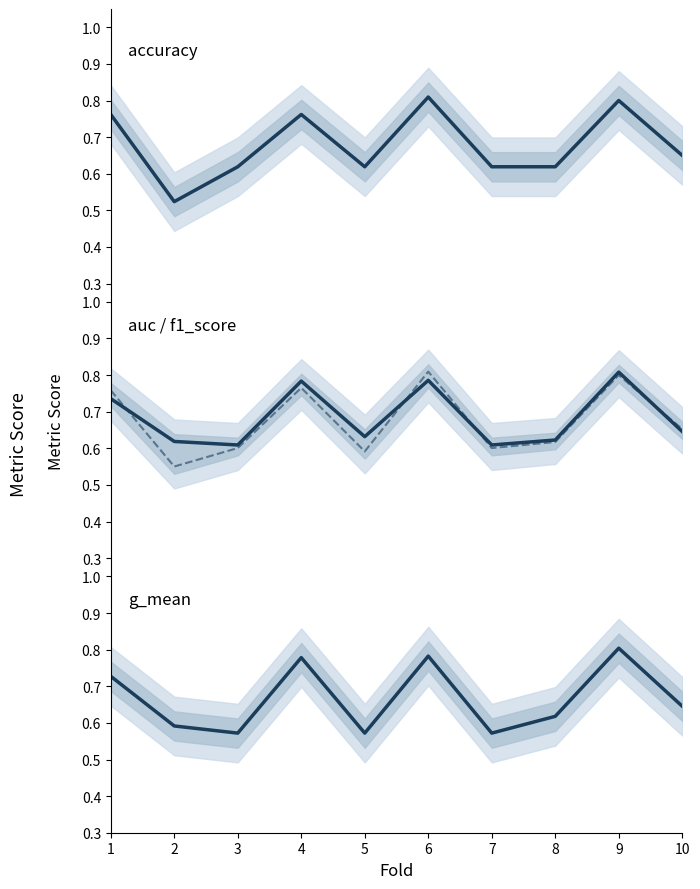

In g_mean, how many points are higher than both neighbors (excluding endpoints)?

3